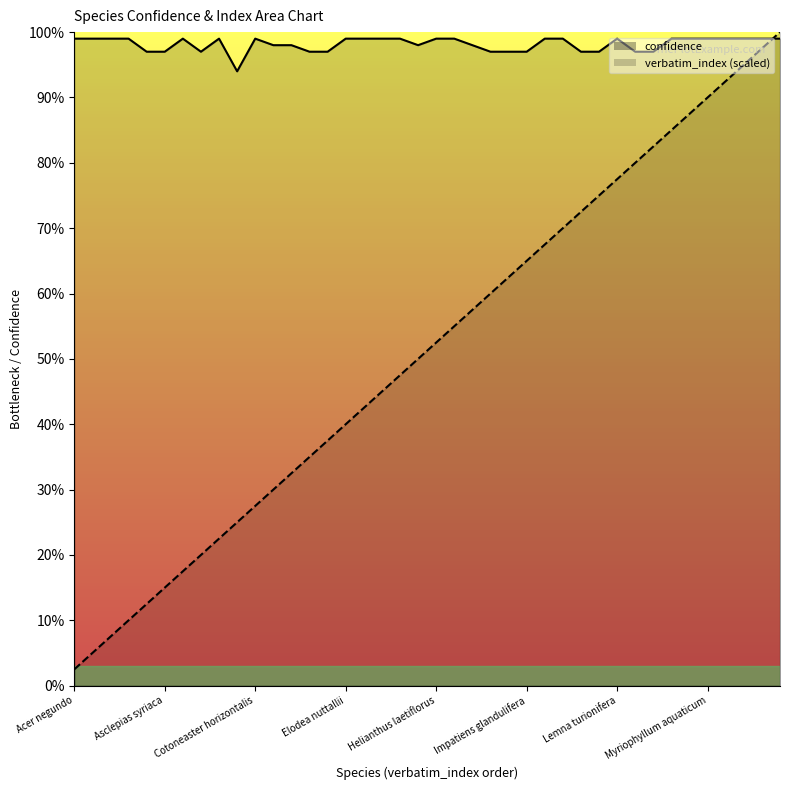

What is the difference between the highest and lowest values at Aponogeton distachyos?

89.0